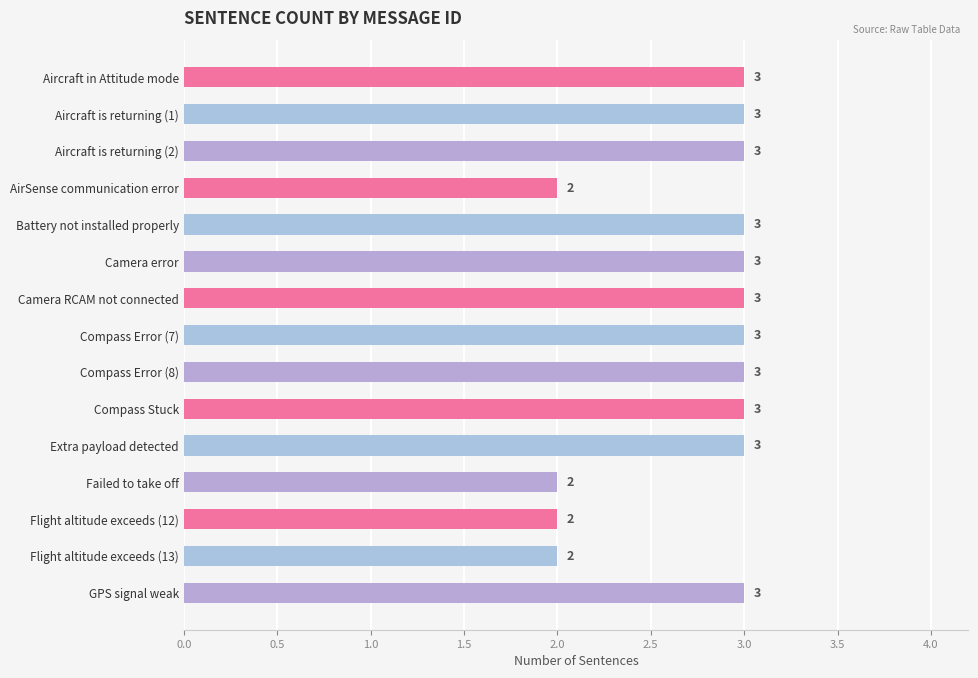

What is the ratio of the value at Battery not installed properly to the value at Camera error?

1.0